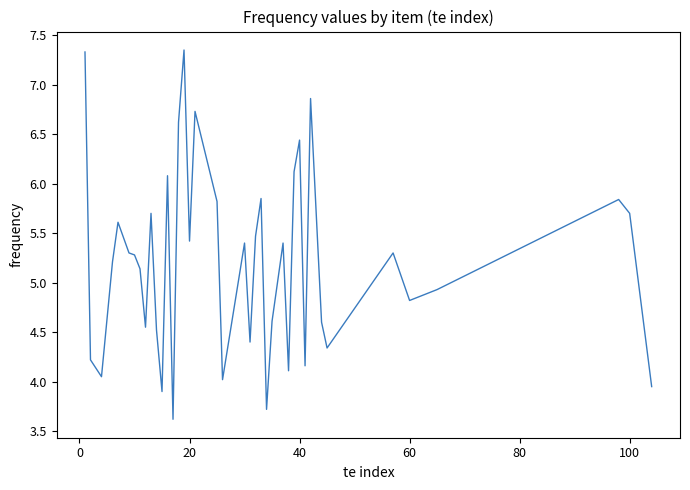

What is the difference between the maximum and minimum values?

3.7